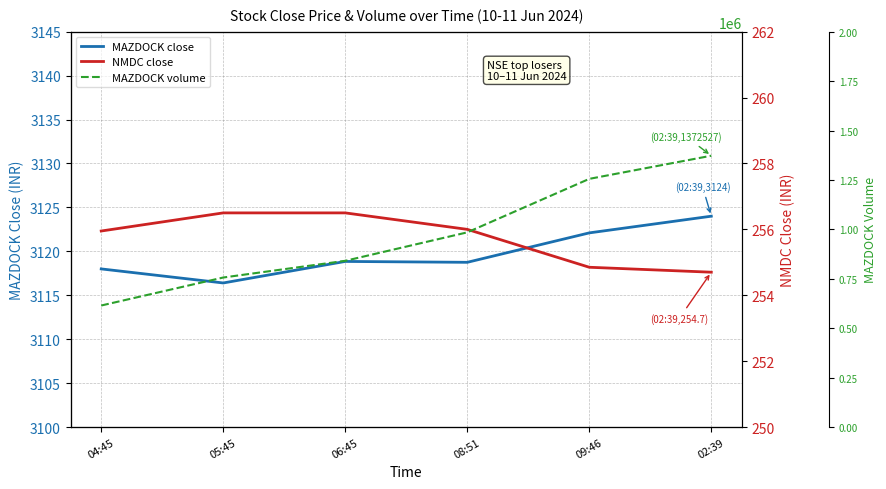

What are all the series names shown in the legend?

MAZDOCK close, NMDC close, MAZDOCK volume